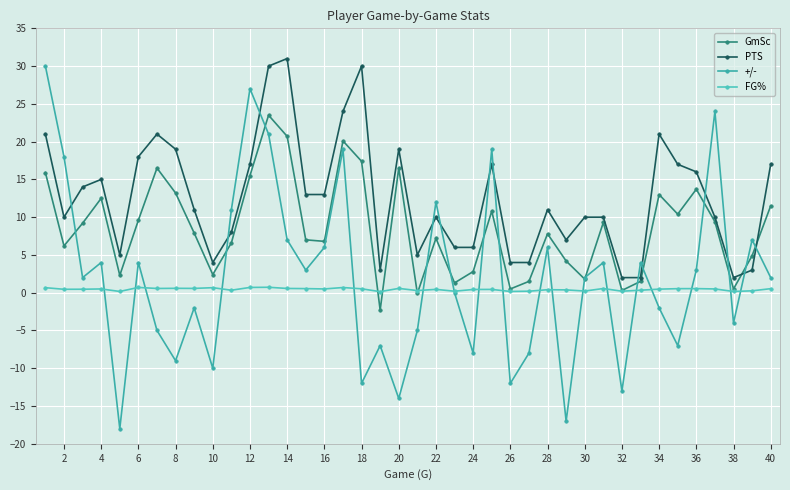

Which series has the largest total across all categories?

PTS